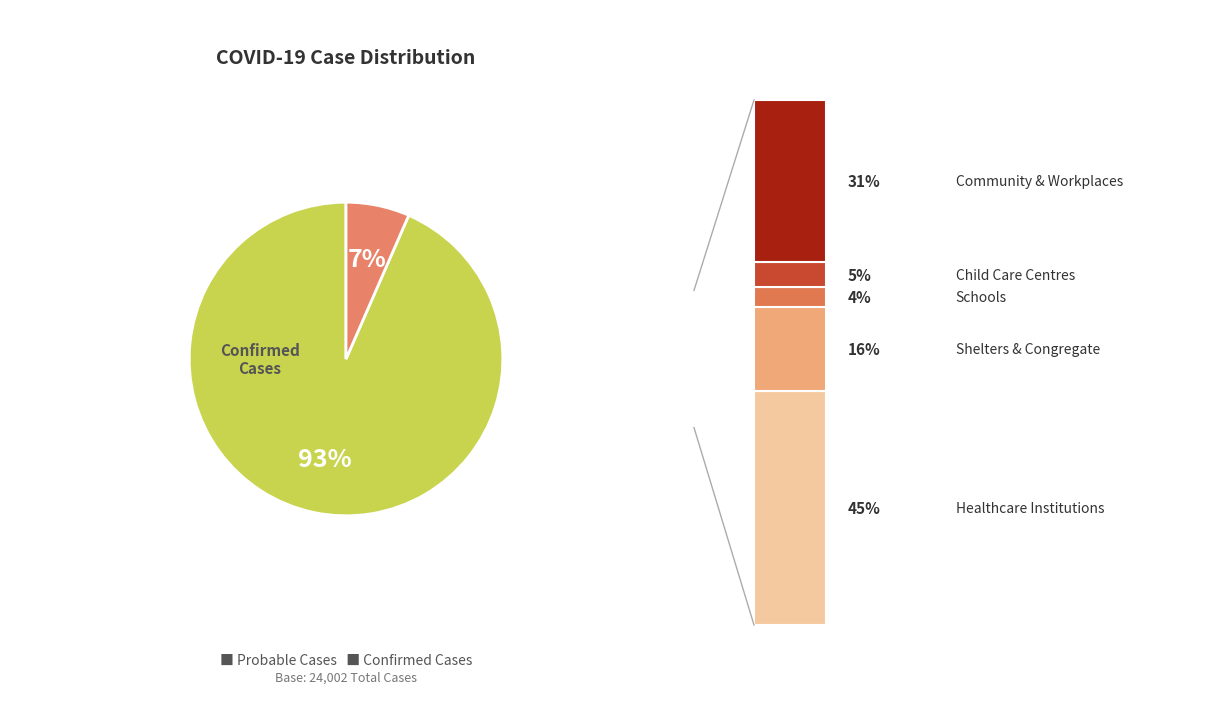

Does any single category account for the majority?

Yes